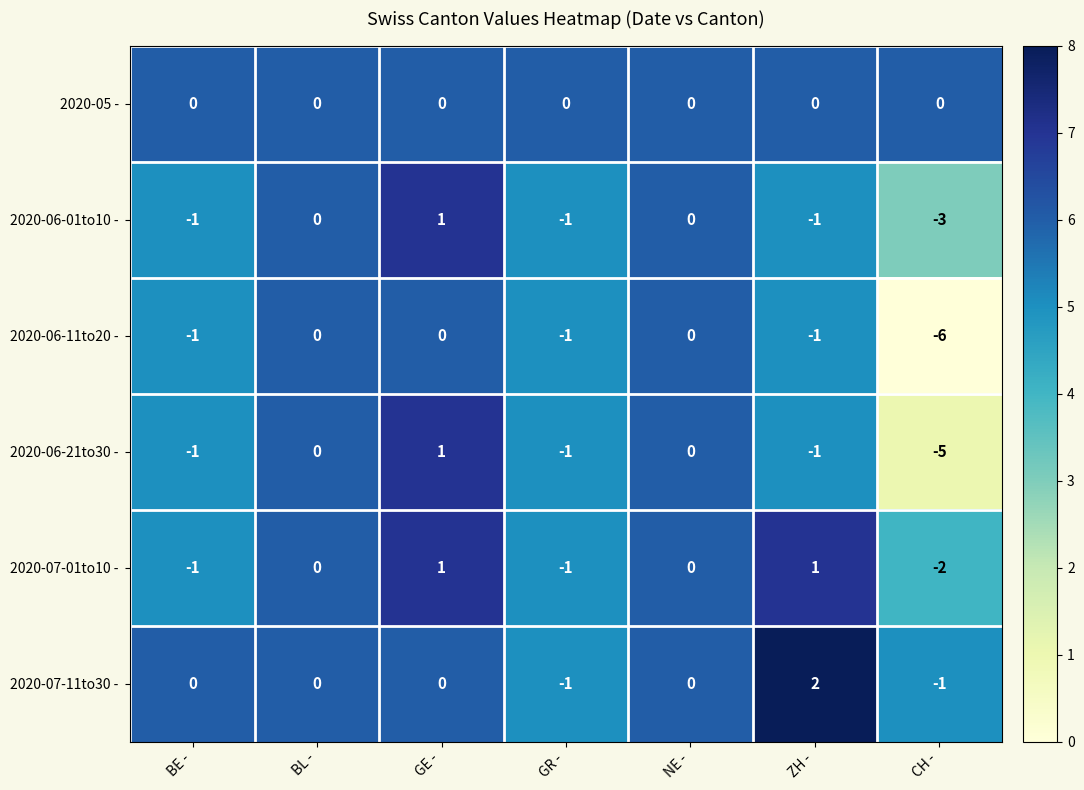

Where is 2020-06-11to20 - nearest to the value -3?

BE -